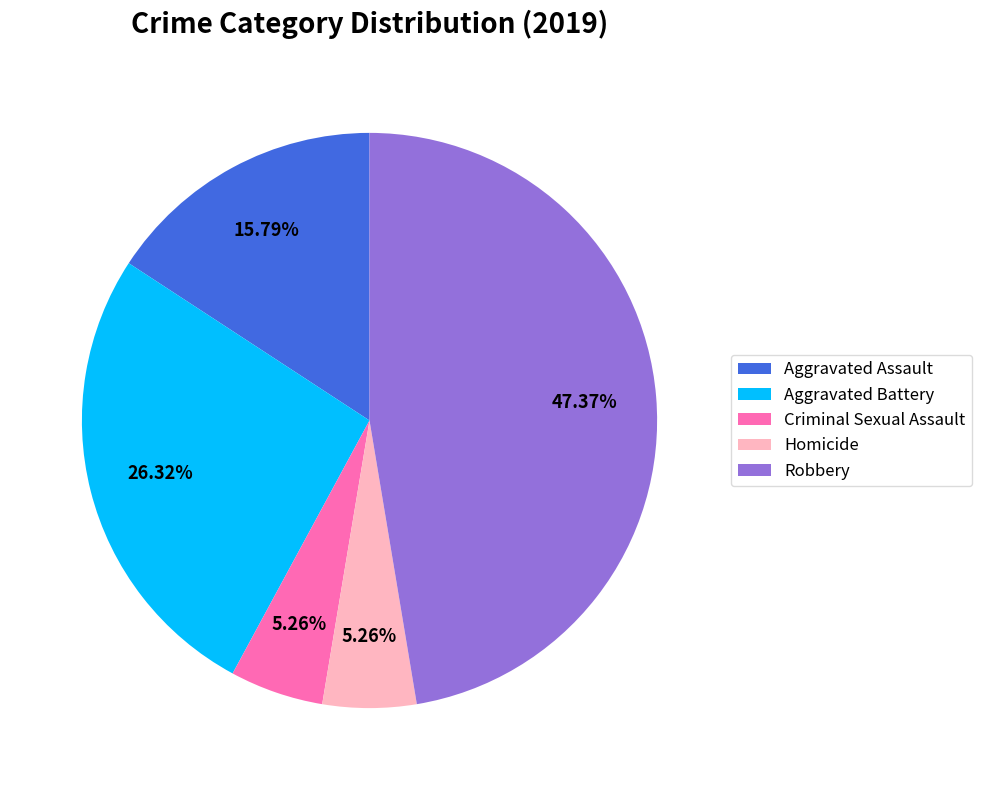

Is the sum of Homicide and Aggravated Assault greater than half?

No